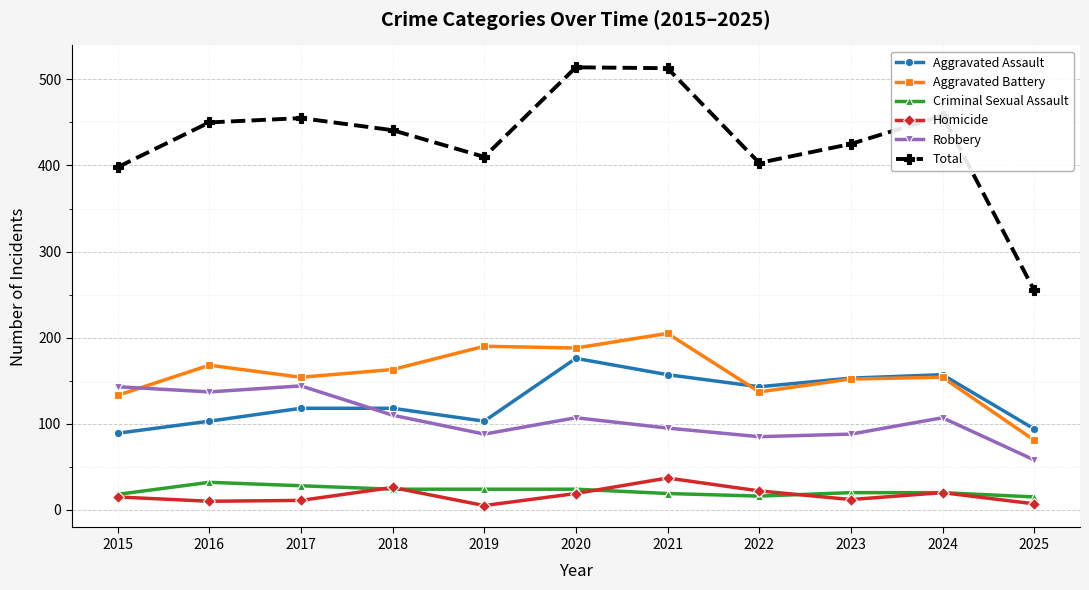

Which series has the largest total across all categories?

Total